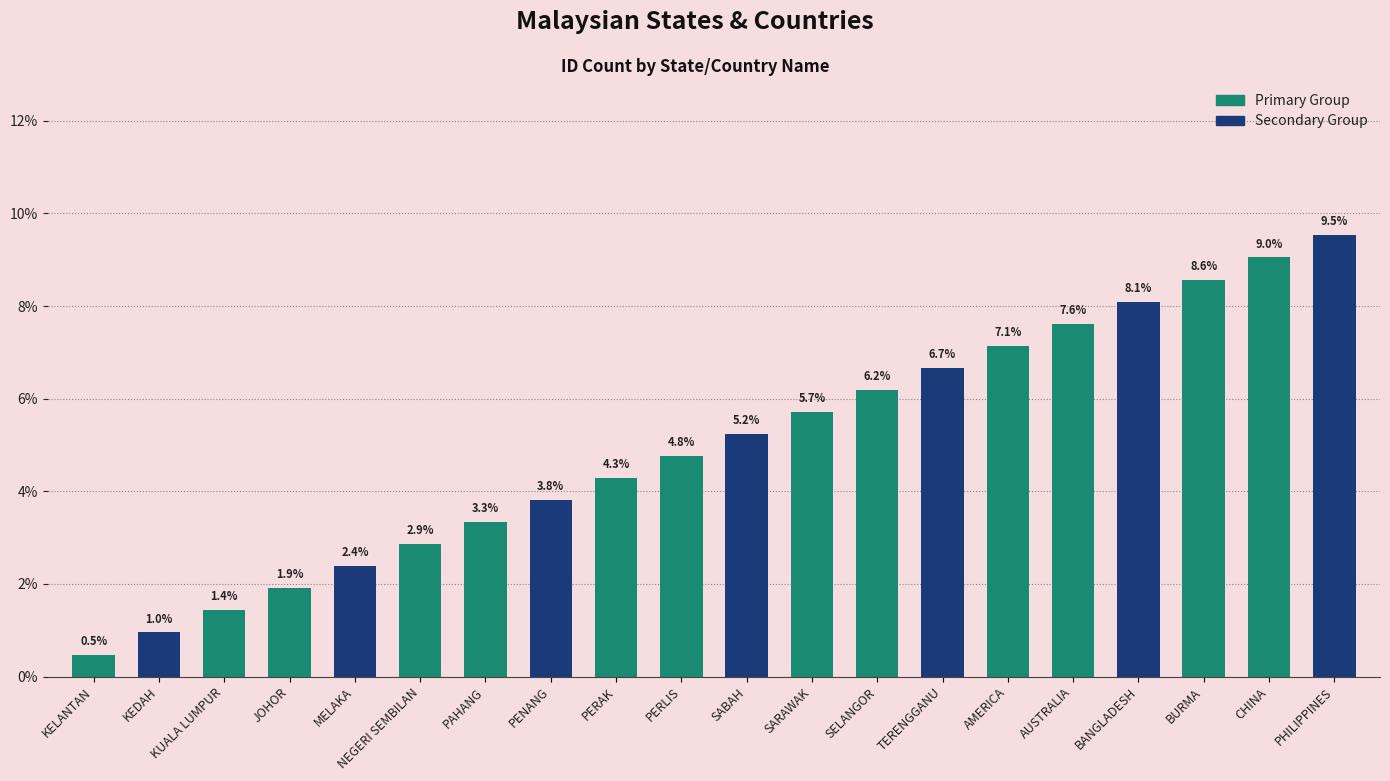

What is the sum of the values at SELANGOR and PAHANG?

9.5